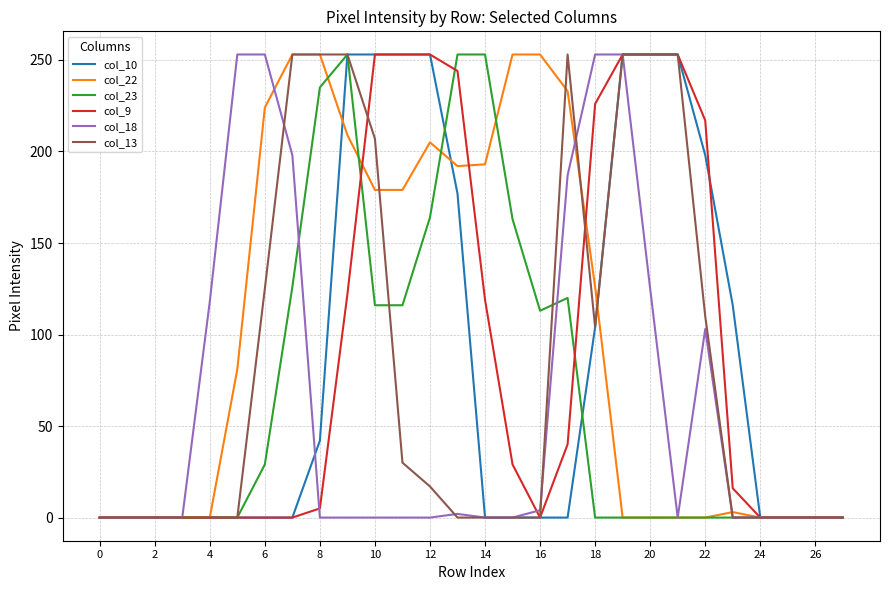

What is the maximum value for col_13?

253